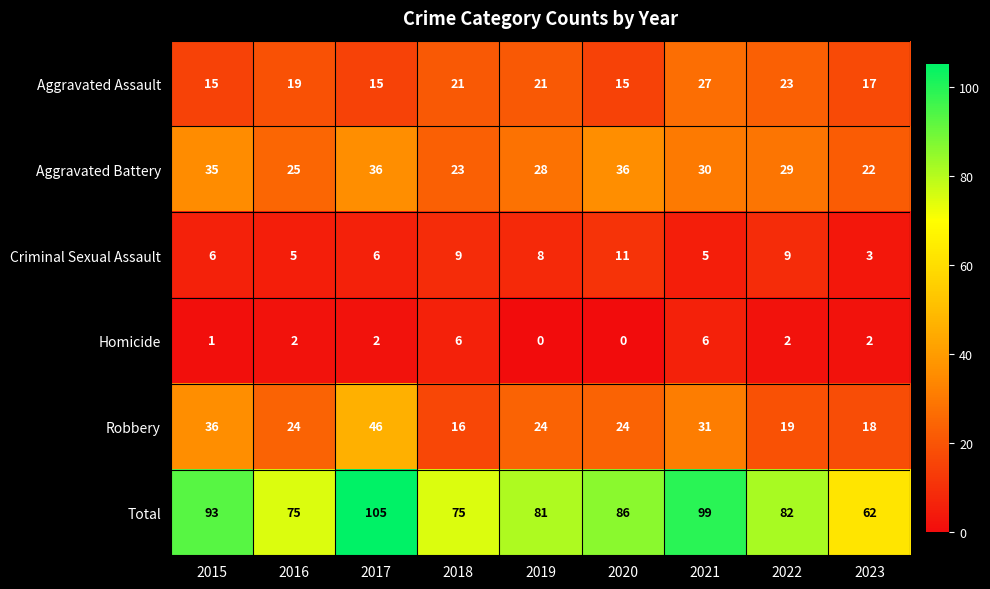

Rank the series by their maximum value, from highest to lowest.

Total, Robbery, Aggravated Battery, Aggravated Assault, Criminal Sexual Assault, Homicide